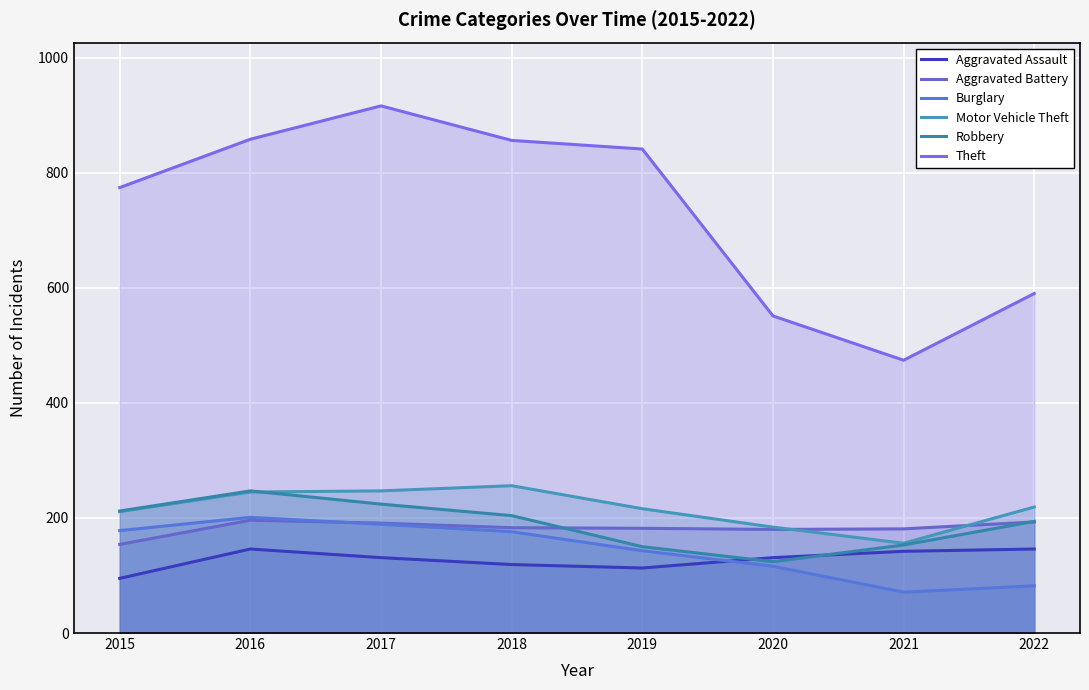

What is the value of the Robbery point at the 2nd from the left?

247